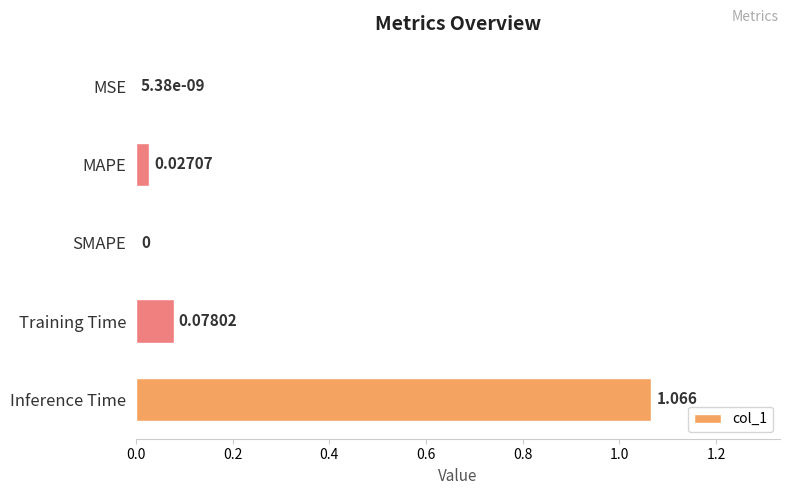

Between MAPE and MSE, which is larger?

MAPE